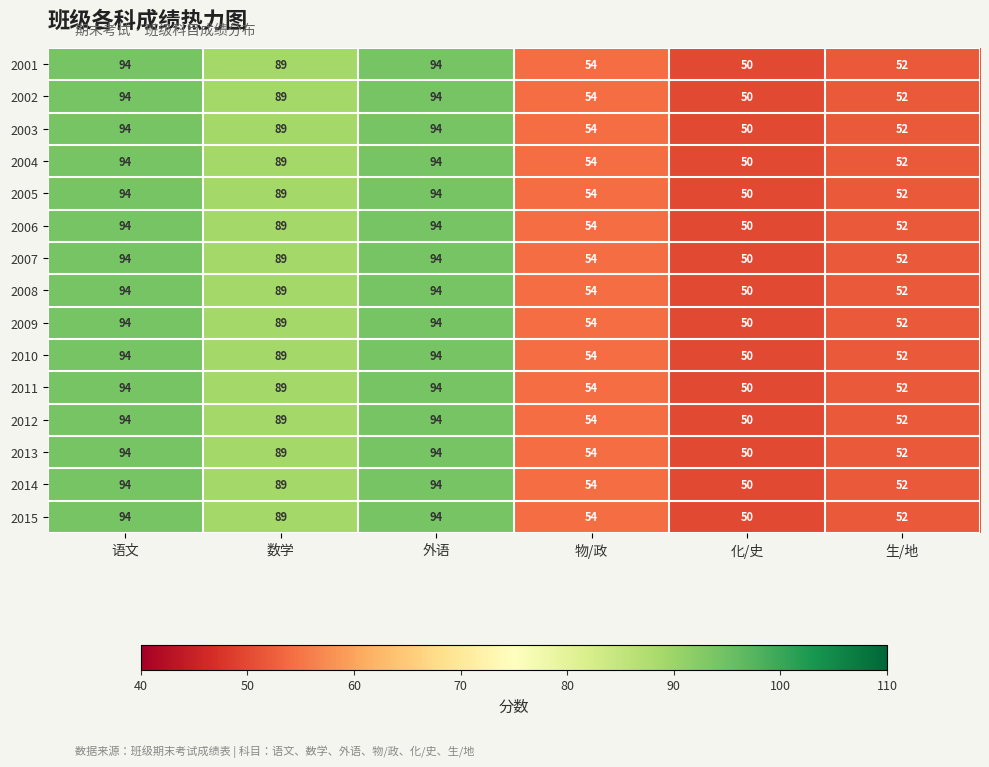

True or false: 2002 has a value of 48 at 数学.

False